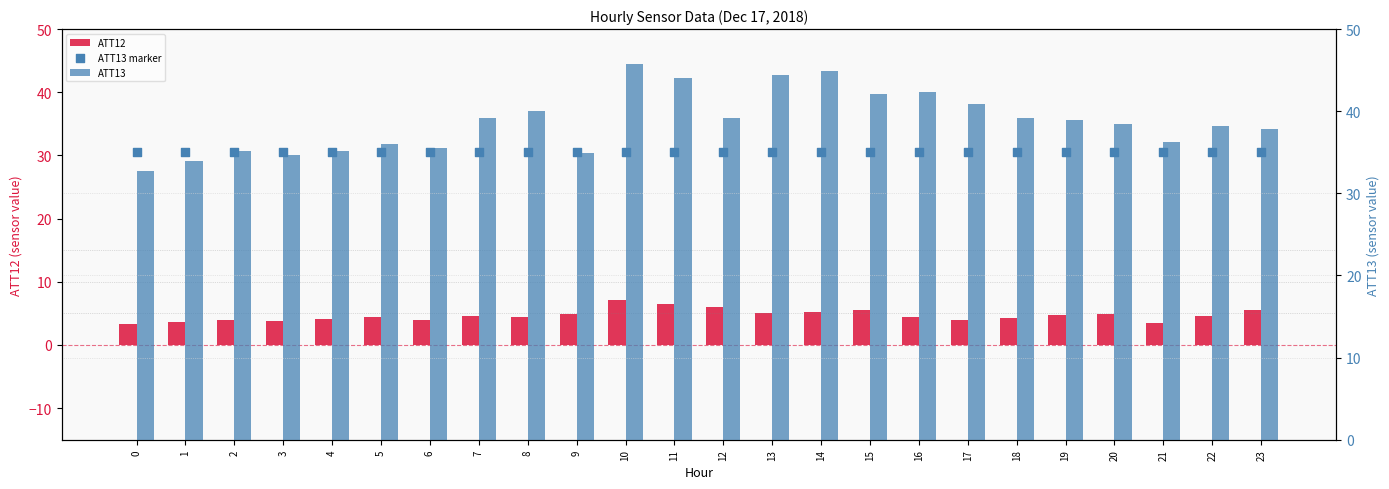

Is the value of ATT12 at 12 greater than the value of ATT13 at 7?

No